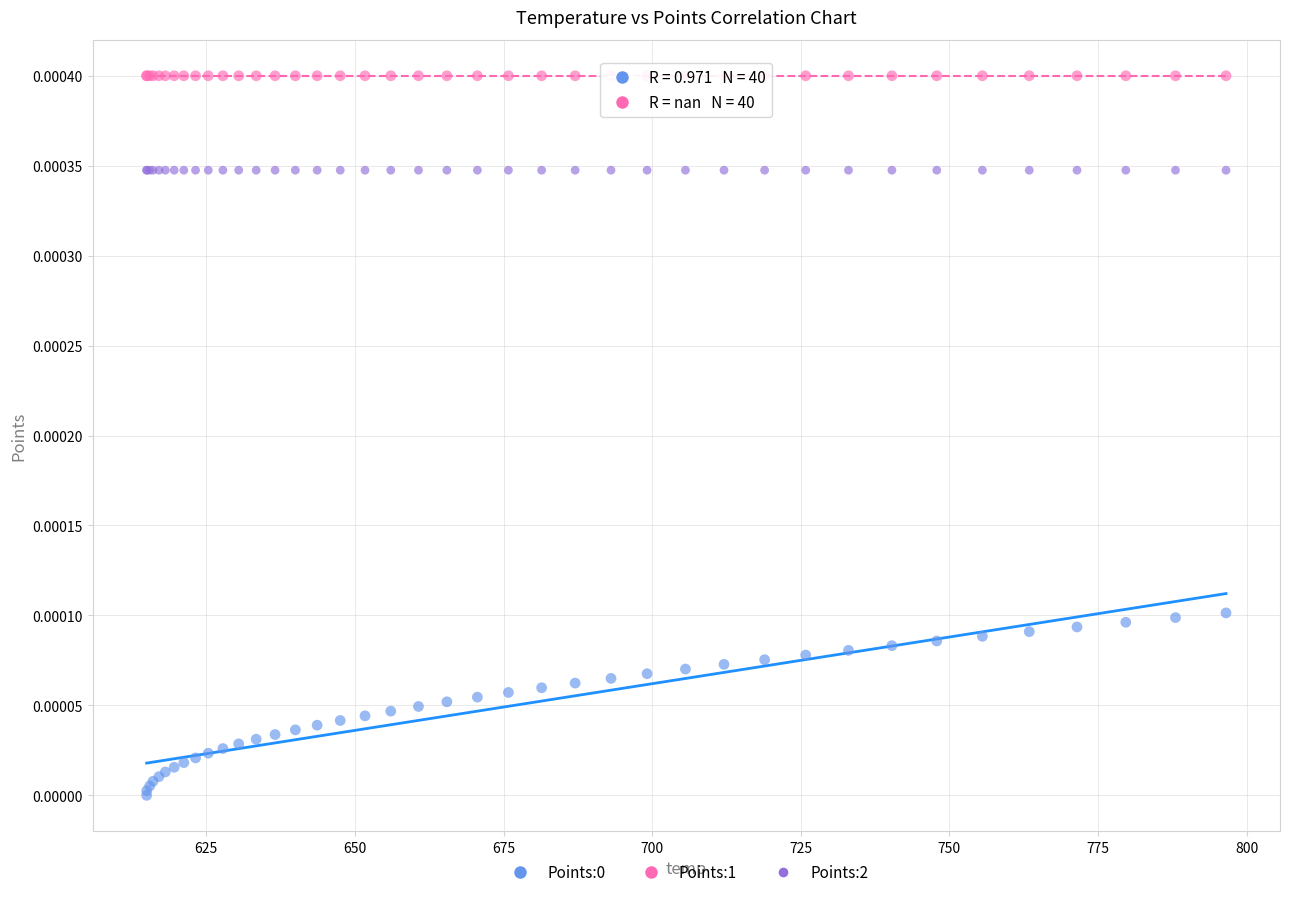

Which series reaches the maximum Y coordinate?

Points:1